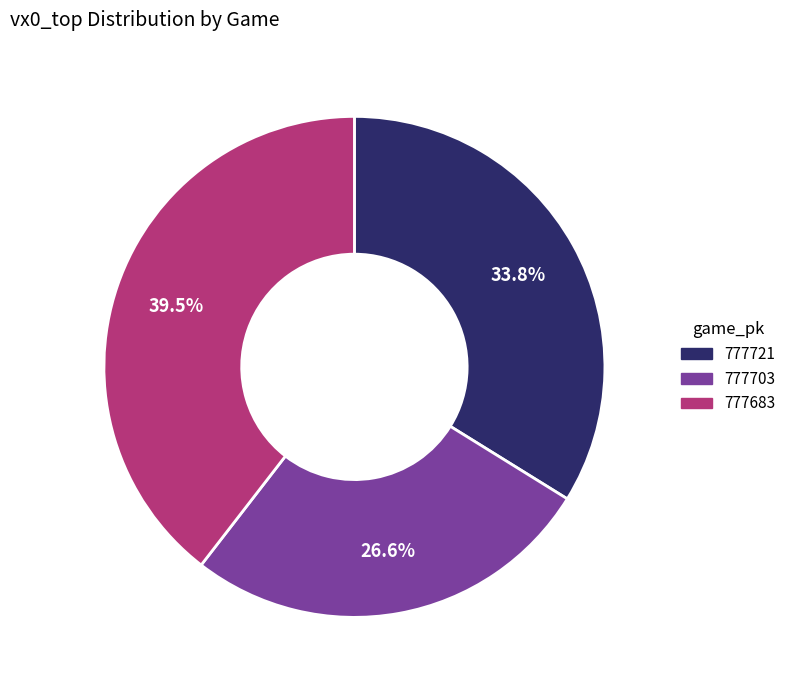

Which slice is the largest?

777683